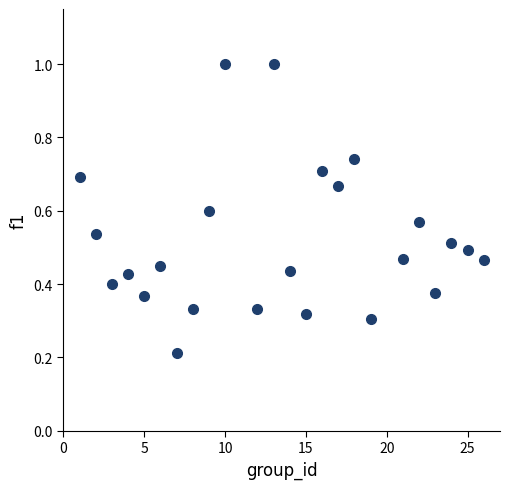

What is the range of X values (max minus min)?

25.0